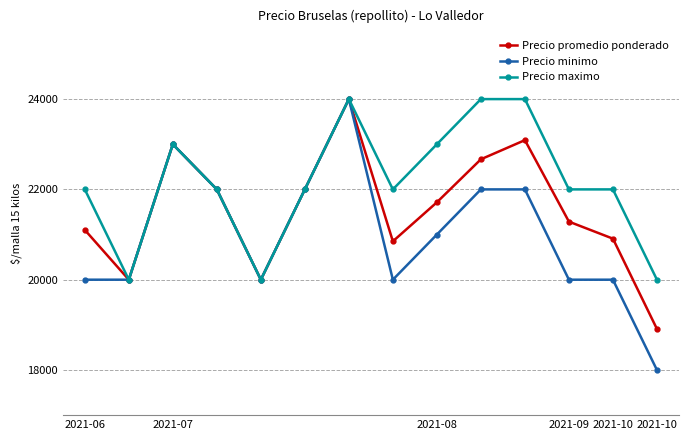

What is the value of the Precio maximo point at the 7th from the left?

24000